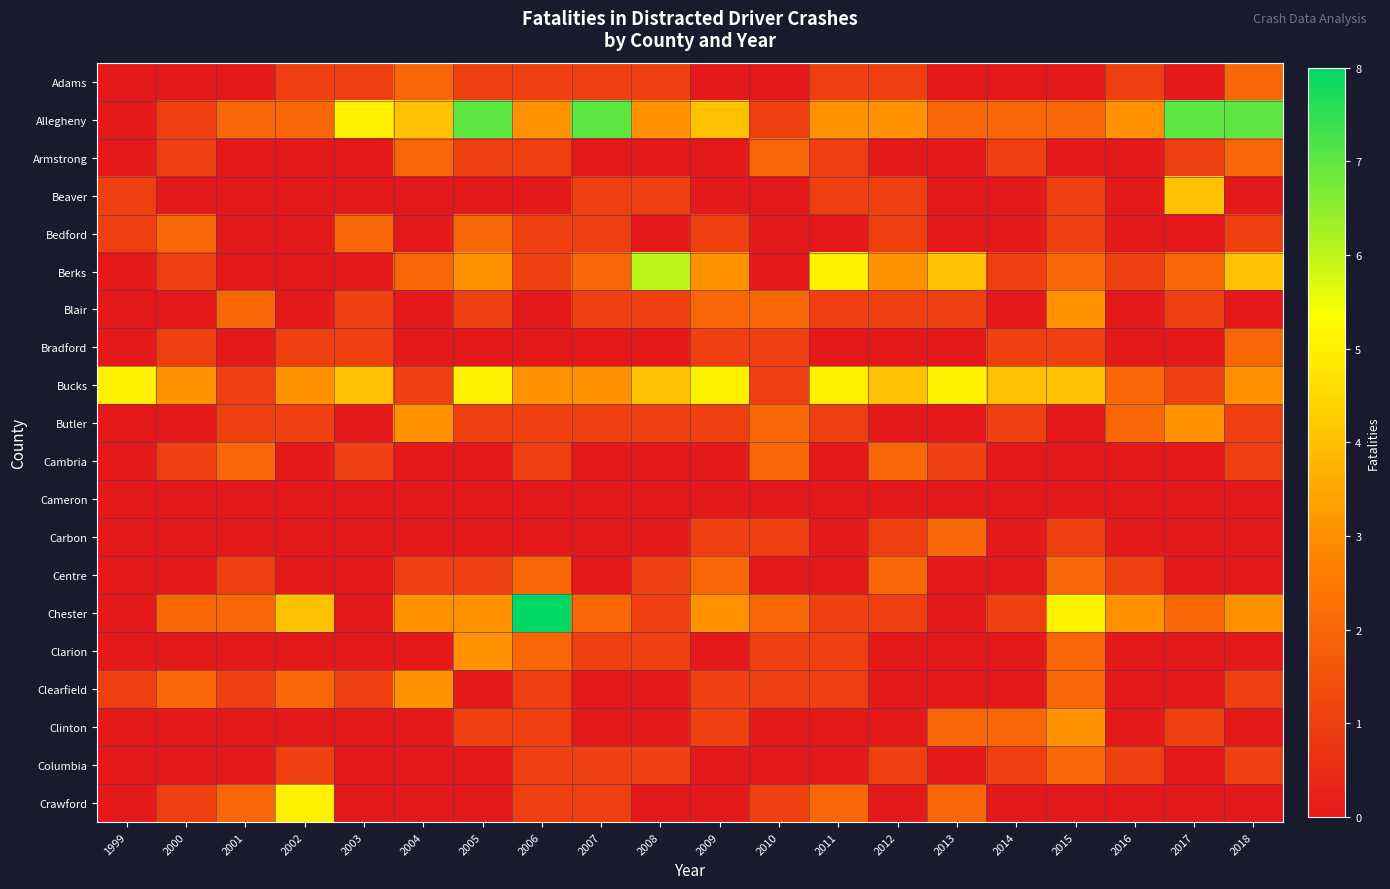

Reading left to right, what are all the values shown in this chart?

Adams: 1999=0	2000=0	2001=0	2002=1	2003=1	2004=2	2005=1	2006=1	2007=1	2008=1	2009=0	2010=0	2011=1	2012=1	2013=0	2014=0	2015=0	2016=1	2017=0	2018=2
Allegheny: 1999=0	2000=1	2001=2	2002=2	2003=5	2004=4	2005=7	2006=3	2007=7	2008=3	2009=4	2010=1	2011=3	2012=3	2013=2	2014=2	2015=2	2016=3	2017=7	2018=7
Armstrong: 1999=0	2000=1	2001=0	2002=0	2003=0	2004=2	2005=1	2006=1	2007=0	2008=0	2009=0	2010=2	2011=1	2012=0	2013=0	2014=1	2015=0	2016=0	2017=1	2018=2
Beaver: 1999=1	2000=0	2001=0	2002=0	2003=0	2004=0	2005=0	2006=0	2007=1	2008=1	2009=0	2010=0	2011=1	2012=1	2013=0	2014=0	2015=1	2016=0	2017=4	2018=0
Bedford: 1999=1	2000=2	2001=0	2002=0	2003=2	2004=0	2005=2	2006=1	2007=1	2008=0	2009=1	2010=0	2011=0	2012=1	2013=0	2014=0	2015=1	2016=0	2017=0	2018=1
Berks: 1999=0	2000=1	2001=0	2002=0	2003=0	2004=2	2005=3	2006=1	2007=2	2008=6	2009=3	2010=0	2011=5	2012=3	2013=4	2014=1	2015=2	2016=1	2017=2	2018=4
Blair: 1999=0	2000=0	2001=2	2002=0	2003=1	2004=0	2005=1	2006=0	2007=1	2008=1	2009=2	2010=2	2011=1	2012=1	2013=1	2014=0	2015=3	2016=0	2017=1	2018=0
Bradford: 1999=0	2000=1	2001=0	2002=1	2003=1	2004=0	2005=0	2006=0	2007=0	2008=0	2009=1	2010=1	2011=0	2012=0	2013=0	2014=1	2015=1	2016=0	2017=0	2018=2
Bucks: 1999=5	2000=3	2001=1	2002=3	2003=4	2004=1	2005=5	2006=3	2007=3	2008=4	2009=5	2010=1	2011=5	2012=4	2013=5	2014=4	2015=4	2016=2	2017=1	2018=3
Butler: 1999=0	2000=0	2001=1	2002=1	2003=0	2004=3	2005=1	2006=1	2007=1	2008=1	2009=1	2010=2	2011=1	2012=0	2013=0	2014=1	2015=0	2016=2	2017=3	2018=1
Cambria: 1999=0	2000=1	2001=2	2002=0	2003=1	2004=0	2005=0	2006=1	2007=0	2008=0	2009=0	2010=2	2011=0	2012=2	2013=1	2014=0	2015=0	2016=0	2017=0	2018=1
Cameron: 1999=0	2000=0	2001=0	2002=0	2003=0	2004=0	2005=0	2006=0	2007=0	2008=0	2009=0	2010=0	2011=0	2012=0	2013=0	2014=0	2015=0	2016=0	2017=0	2018=0
Carbon: 1999=0	2000=0	2001=0	2002=0	2003=0	2004=0	2005=0	2006=0	2007=0	2008=0	2009=1	2010=1	2011=0	2012=1	2013=2	2014=0	2015=1	2016=0	2017=0	2018=0
Centre: 1999=0	2000=0	2001=1	2002=0	2003=0	2004=1	2005=1	2006=2	2007=0	2008=1	2009=2	2010=0	2011=0	2012=2	2013=0	2014=0	2015=2	2016=1	2017=0	2018=0
Chester: 1999=0	2000=2	2001=2	2002=4	2003=0	2004=3	2005=3	2006=8	2007=2	2008=1	2009=3	2010=2	2011=1	2012=1	2013=0	2014=1	2015=5	2016=3	2017=2	2018=3
Clarion: 1999=0	2000=0	2001=0	2002=0	2003=0	2004=0	2005=3	2006=2	2007=1	2008=1	2009=0	2010=1	2011=1	2012=0	2013=0	2014=0	2015=2	2016=0	2017=0	2018=0
Clearfield: 1999=1	2000=2	2001=1	2002=2	2003=1	2004=3	2005=0	2006=1	2007=0	2008=0	2009=1	2010=1	2011=1	2012=0	2013=0	2014=0	2015=2	2016=0	2017=0	2018=1
Clinton: 1999=0	2000=0	2001=0	2002=0	2003=0	2004=0	2005=1	2006=1	2007=0	2008=0	2009=1	2010=0	2011=0	2012=0	2013=2	2014=2	2015=3	2016=0	2017=1	2018=0
Columbia: 1999=0	2000=0	2001=0	2002=1	2003=0	2004=0	2005=0	2006=1	2007=1	2008=1	2009=0	2010=0	2011=0	2012=1	2013=0	2014=1	2015=2	2016=1	2017=0	2018=1
Crawford: 1999=0	2000=1	2001=2	2002=5	2003=0	2004=0	2005=0	2006=1	2007=1	2008=0	2009=0	2010=1	2011=2	2012=0	2013=2	2014=0	2015=0	2016=0	2017=0	2018=0